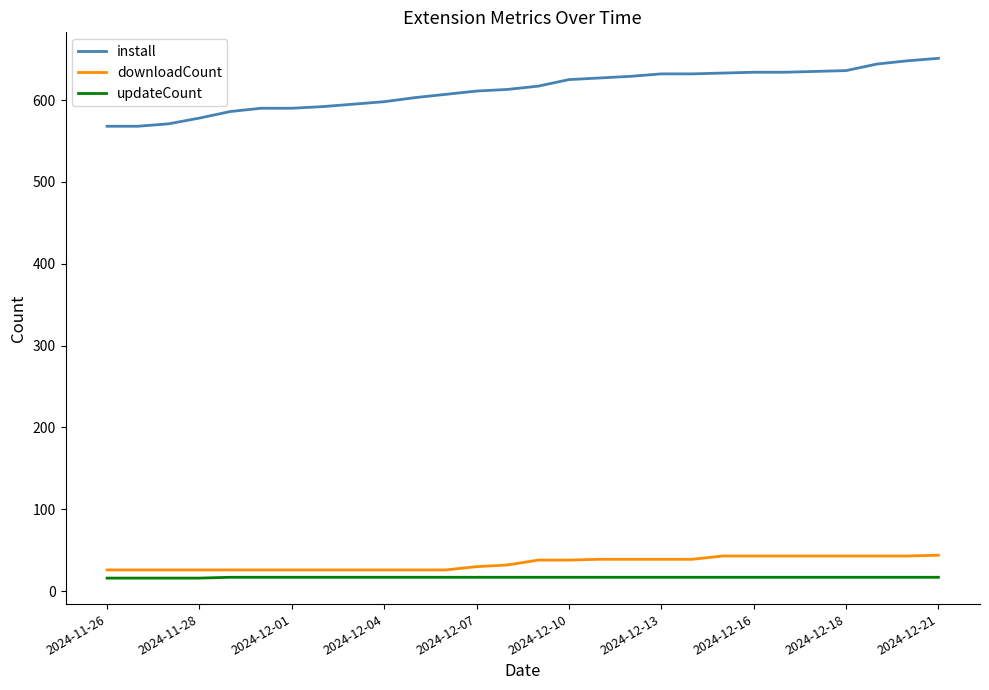

True or false: install and downloadCount intersect in this chart.

False